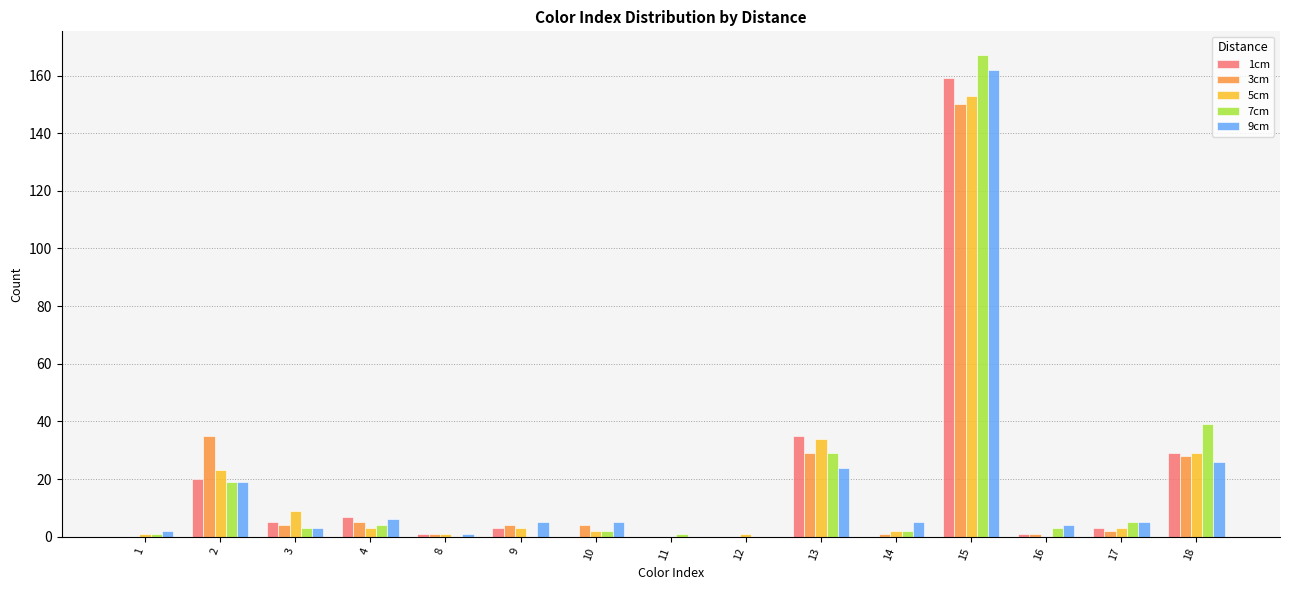

Is it true that 3cm equals 5 at 4?

True